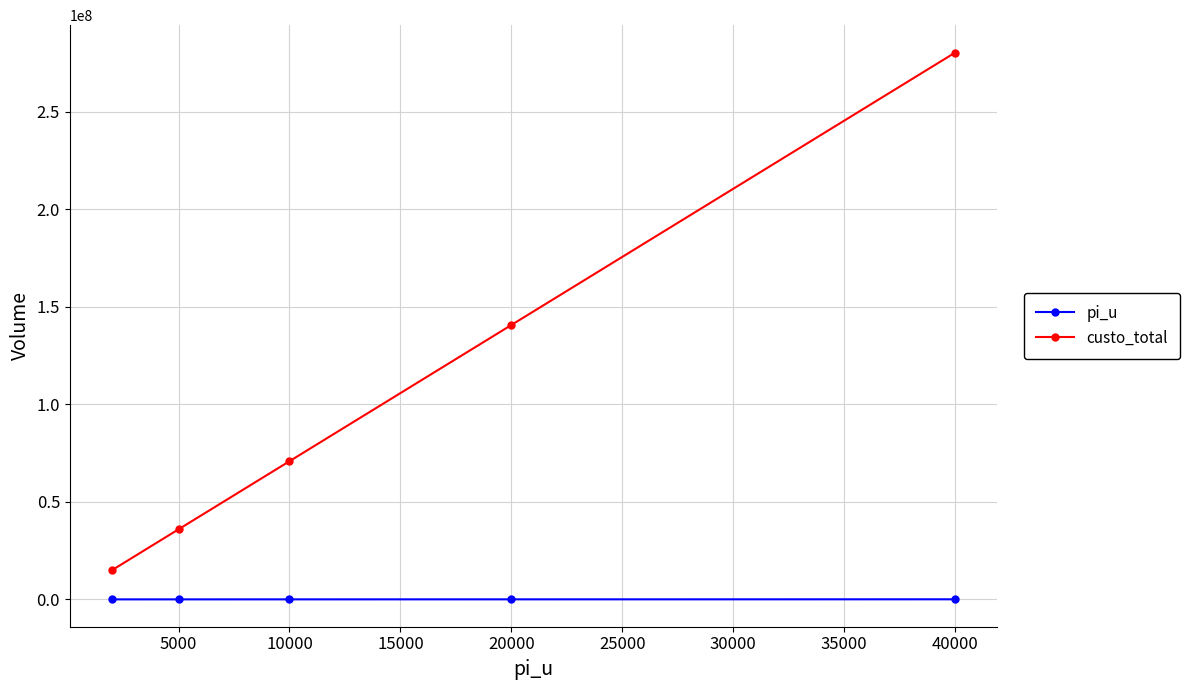

What is the maximum value shown in the chart?

280397137.1